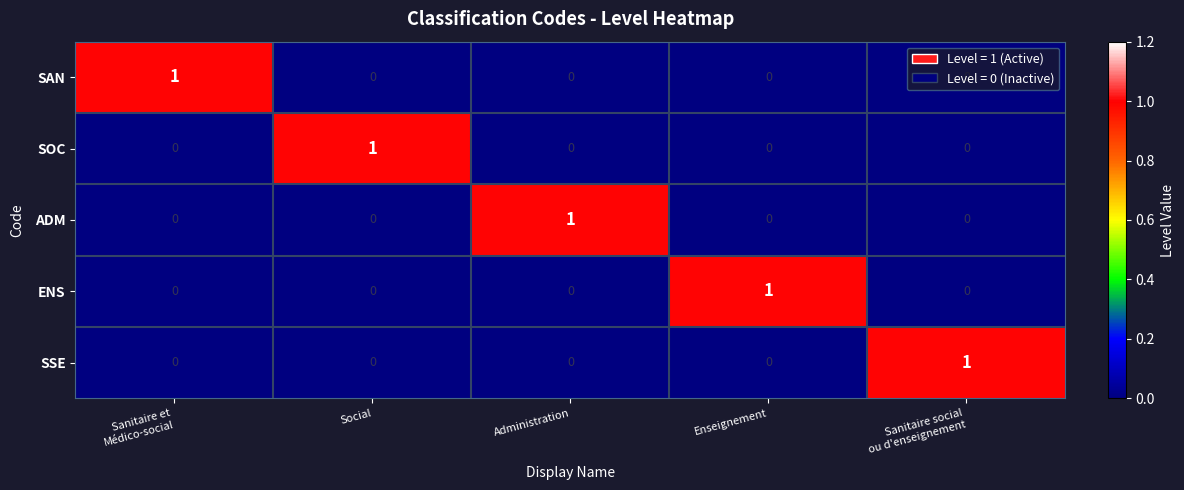

How many SSE values are between 0 and 1?

5